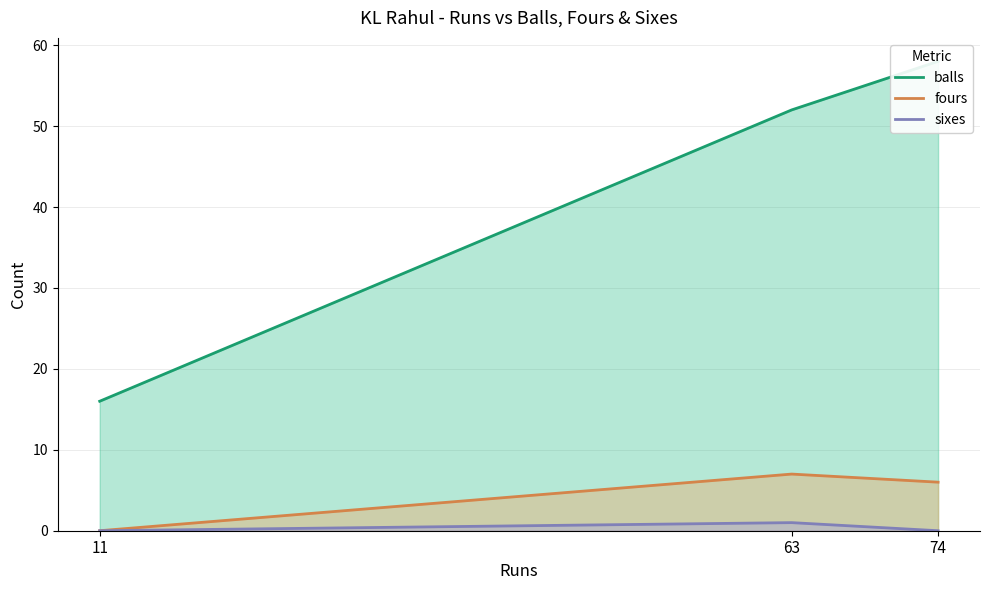

How many series are shown in this chart?

3